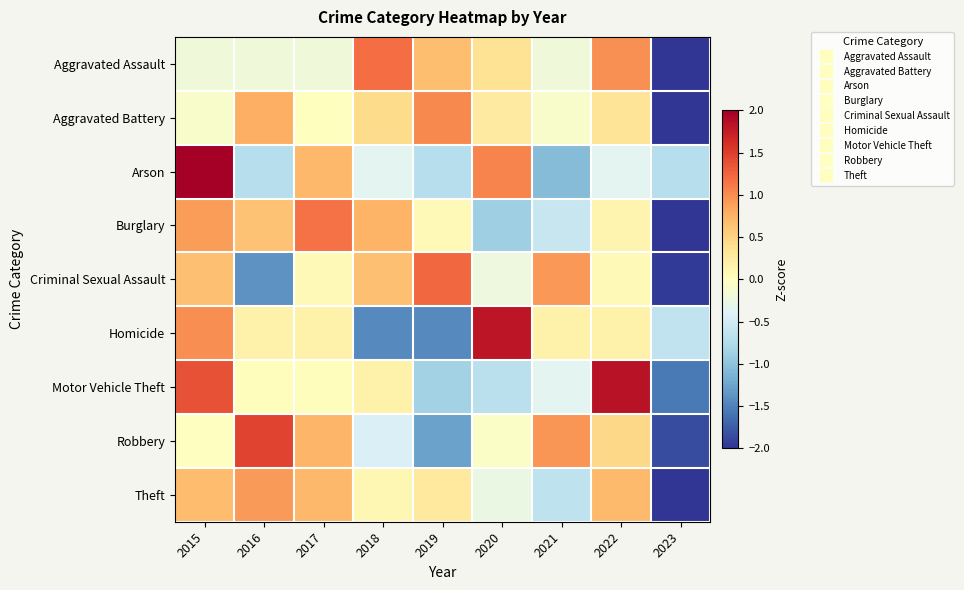

What is the minimum value shown in the chart?

-2.6